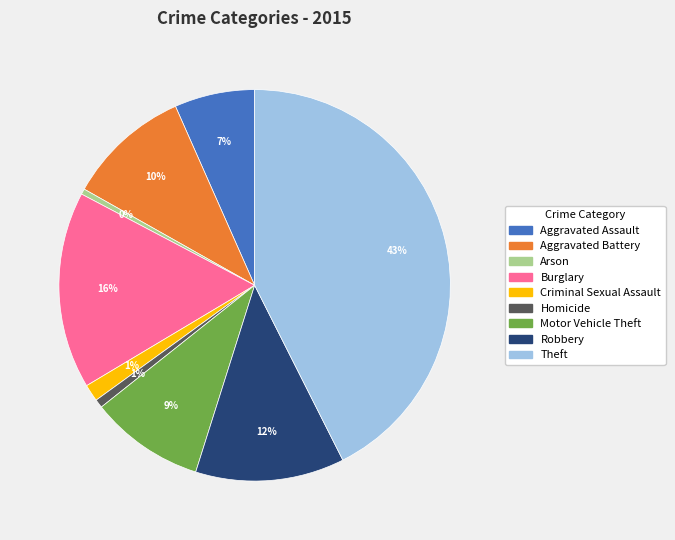

To the nearest percent, what is the average slice percentage?

11%